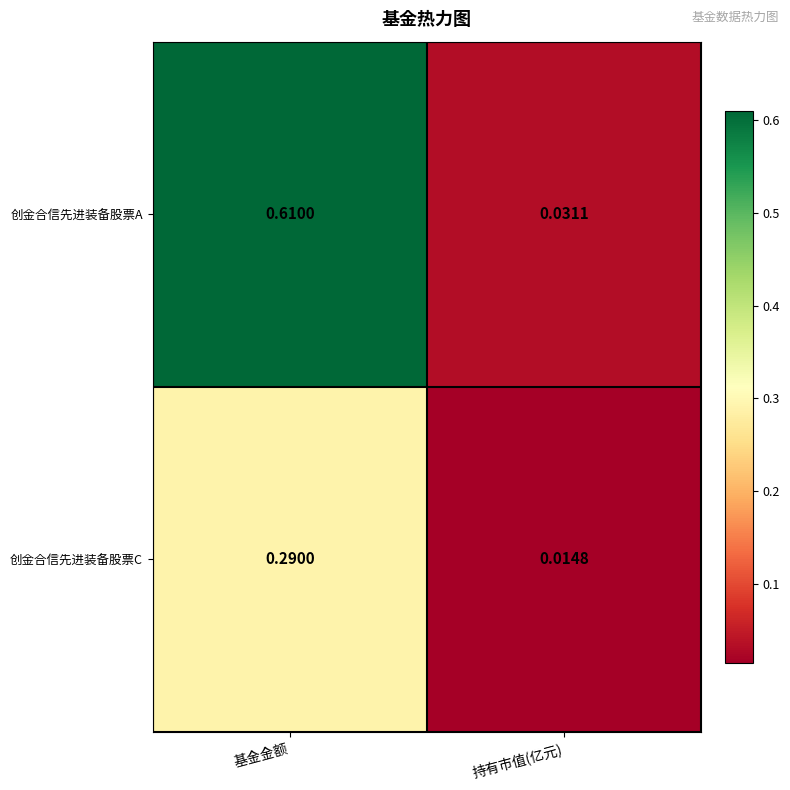

Between 基金金额 and 持有市值(亿元), which series saw the biggest shift?

创金合信先进装备股票A